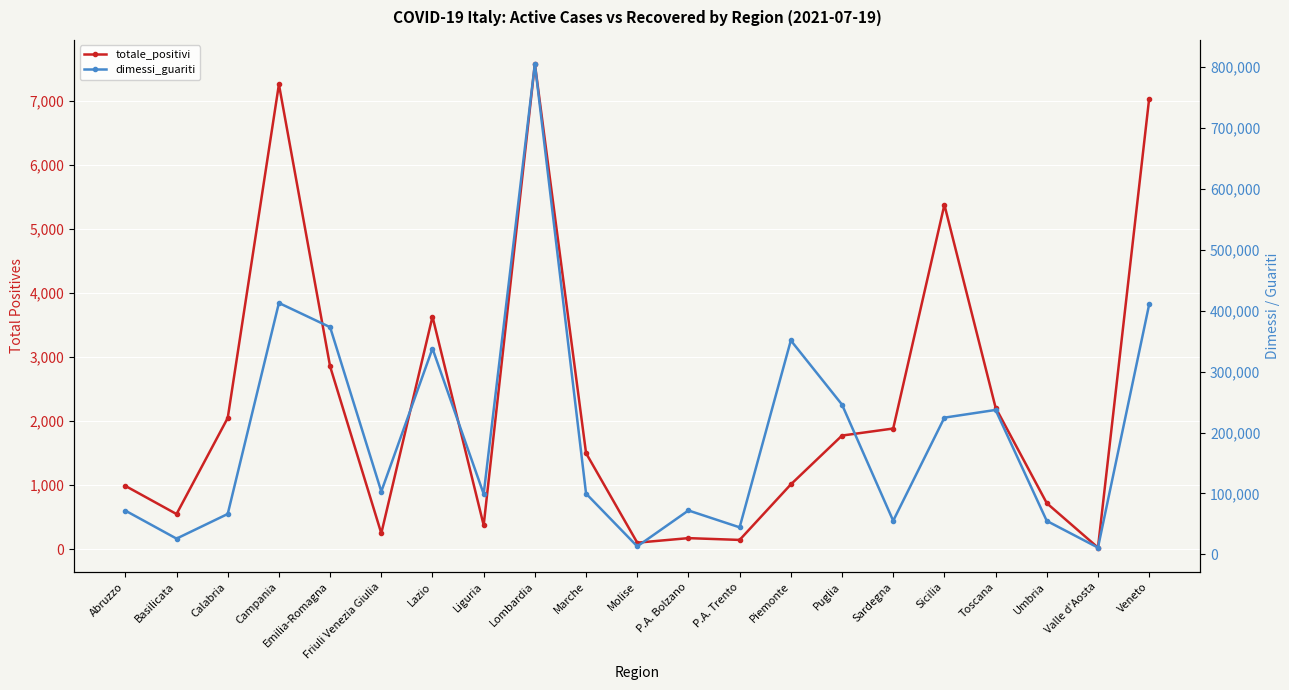

Is it true that dimessi_guariti equals 237055 at Toscana?

True